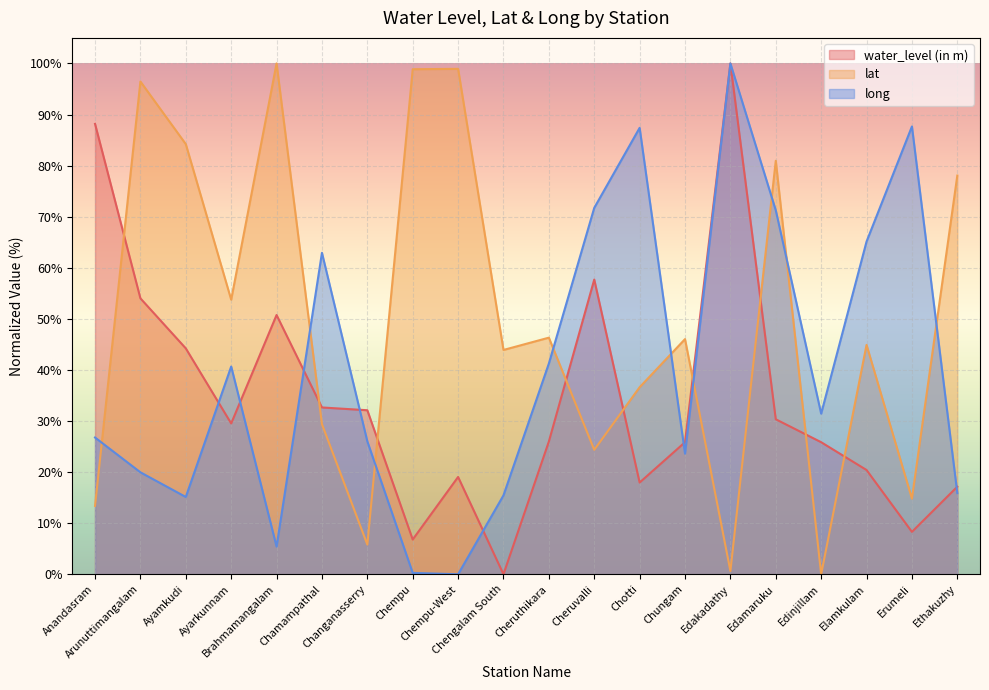

At which category is the sum across all series the highest?

Edakadathy